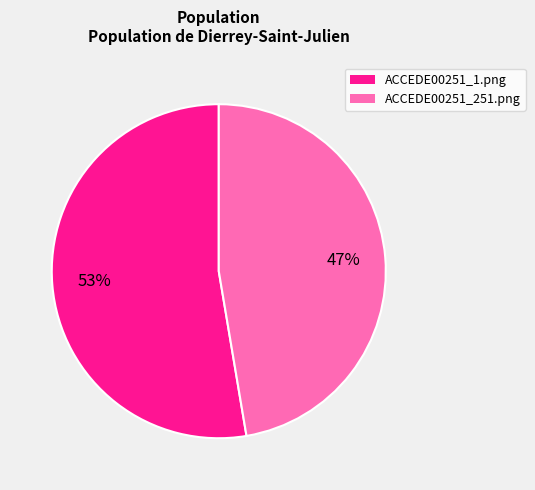

True or false: ACCEDE00251_1.png accounts for 65% of the total.

False